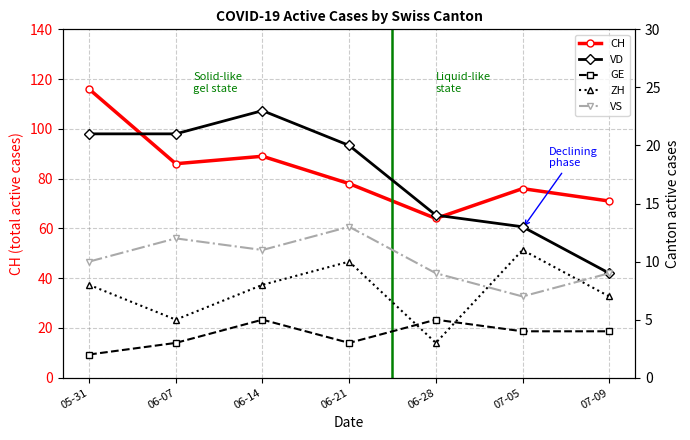

At which label is CH closest to 90?

06-14